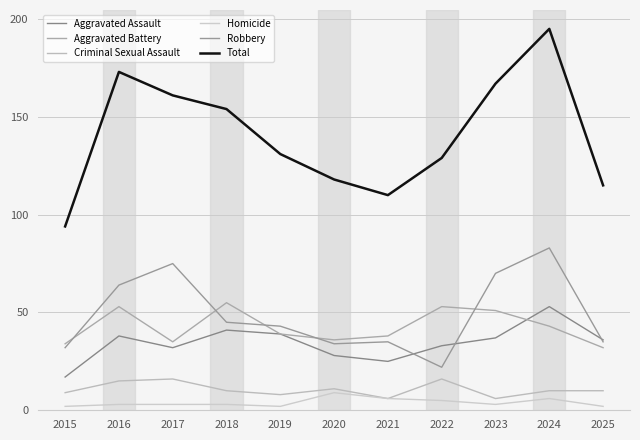

True or false: Aggravated Assault and Homicide cross at least once.

False